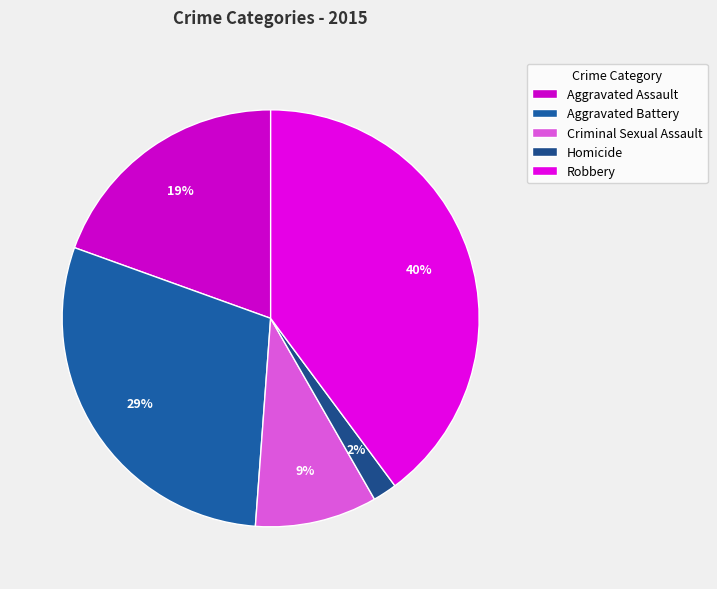

True or false: Robbery accounts for 47% of the total.

False